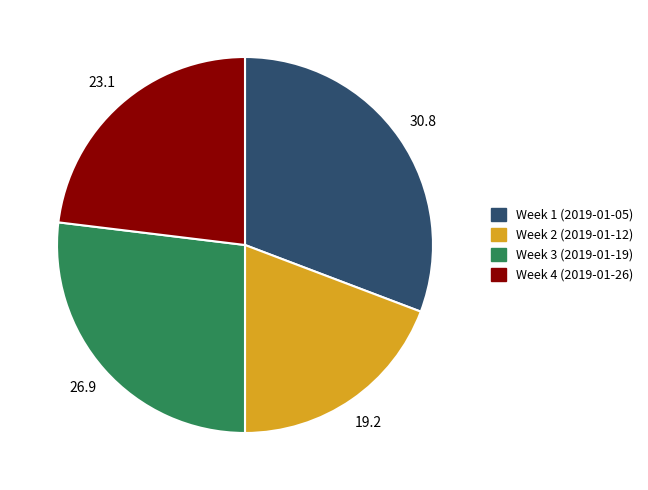

Is it true that Week 3 (2019-01-19) is 14% of the pie?

False